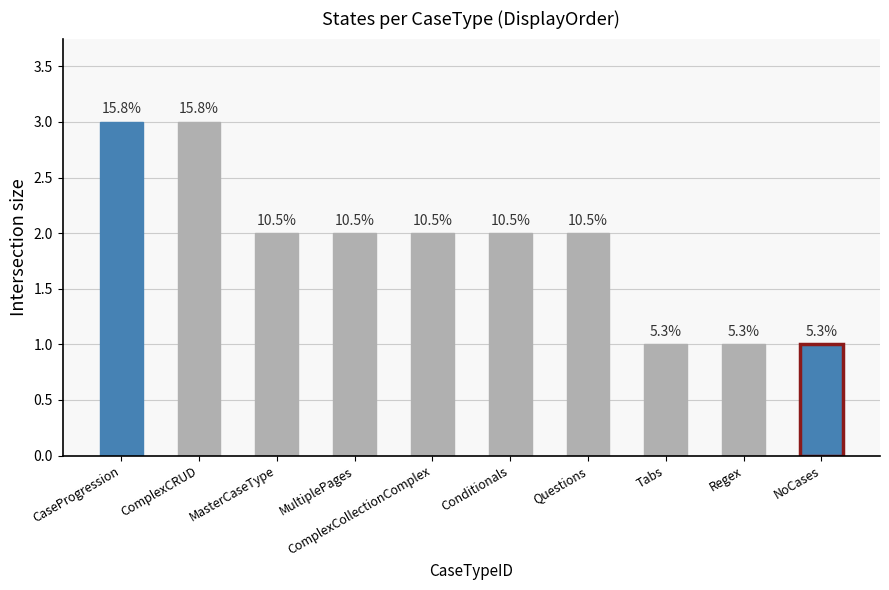

The chart shows a value of 1 at ComplexCollectionComplex. True or false?

False